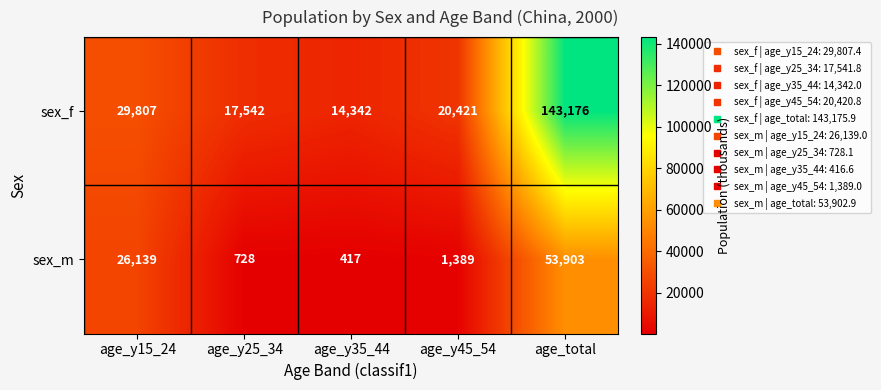

Where does the sex_m series first go above 1389?

age_y15_24